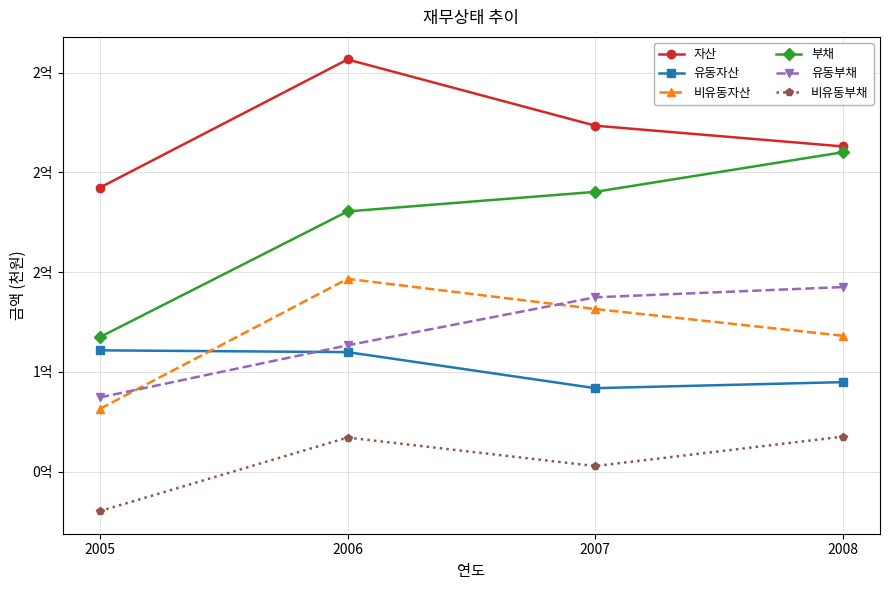

What are all the series names shown in the legend?

자산, 유동자산, 비유동자산, 부채, 유동부채, 비유동부채